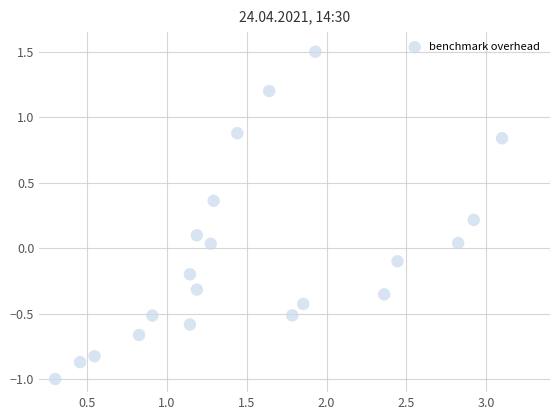

What is the range of X values (max minus min)?

2.8